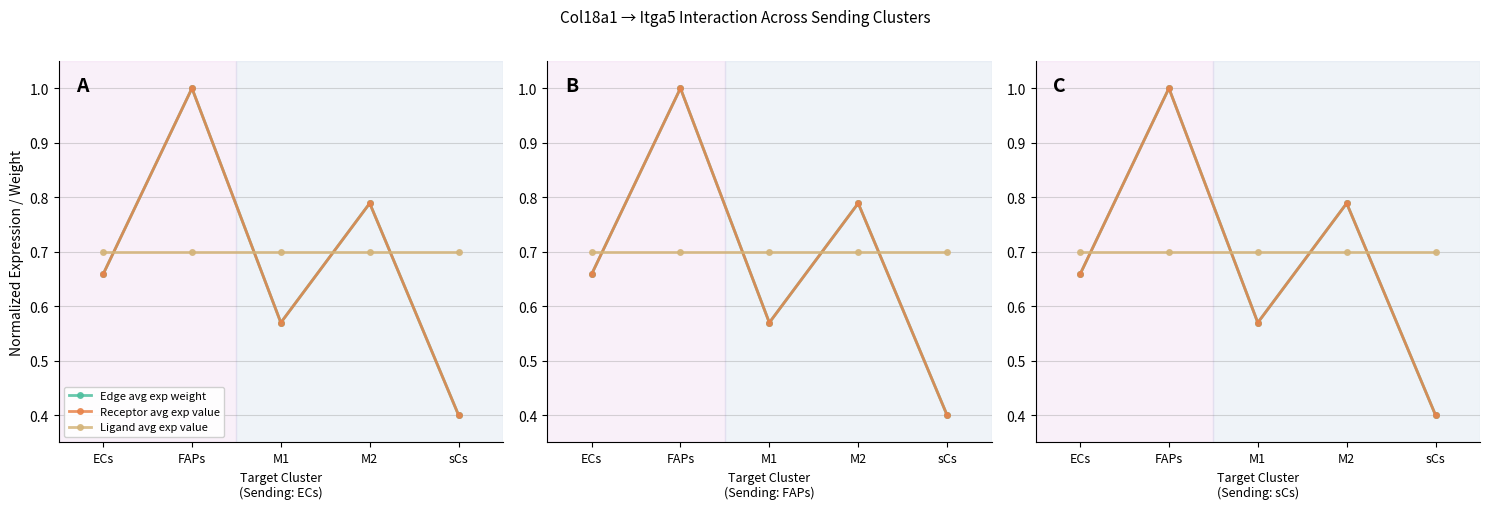

Reading left to right, transcribe all the data shown in this chart.

Edge avg exp weight: ECs=0.7	FAPs=1.0	M1=0.6	M2=0.8	sCs=0.4
Receptor avg exp value: ECs=0.7	FAPs=1.0	M1=0.6	M2=0.8	sCs=0.4
Ligand avg exp value: ECs=0.7	FAPs=0.7	M1=0.7	M2=0.7	sCs=0.7